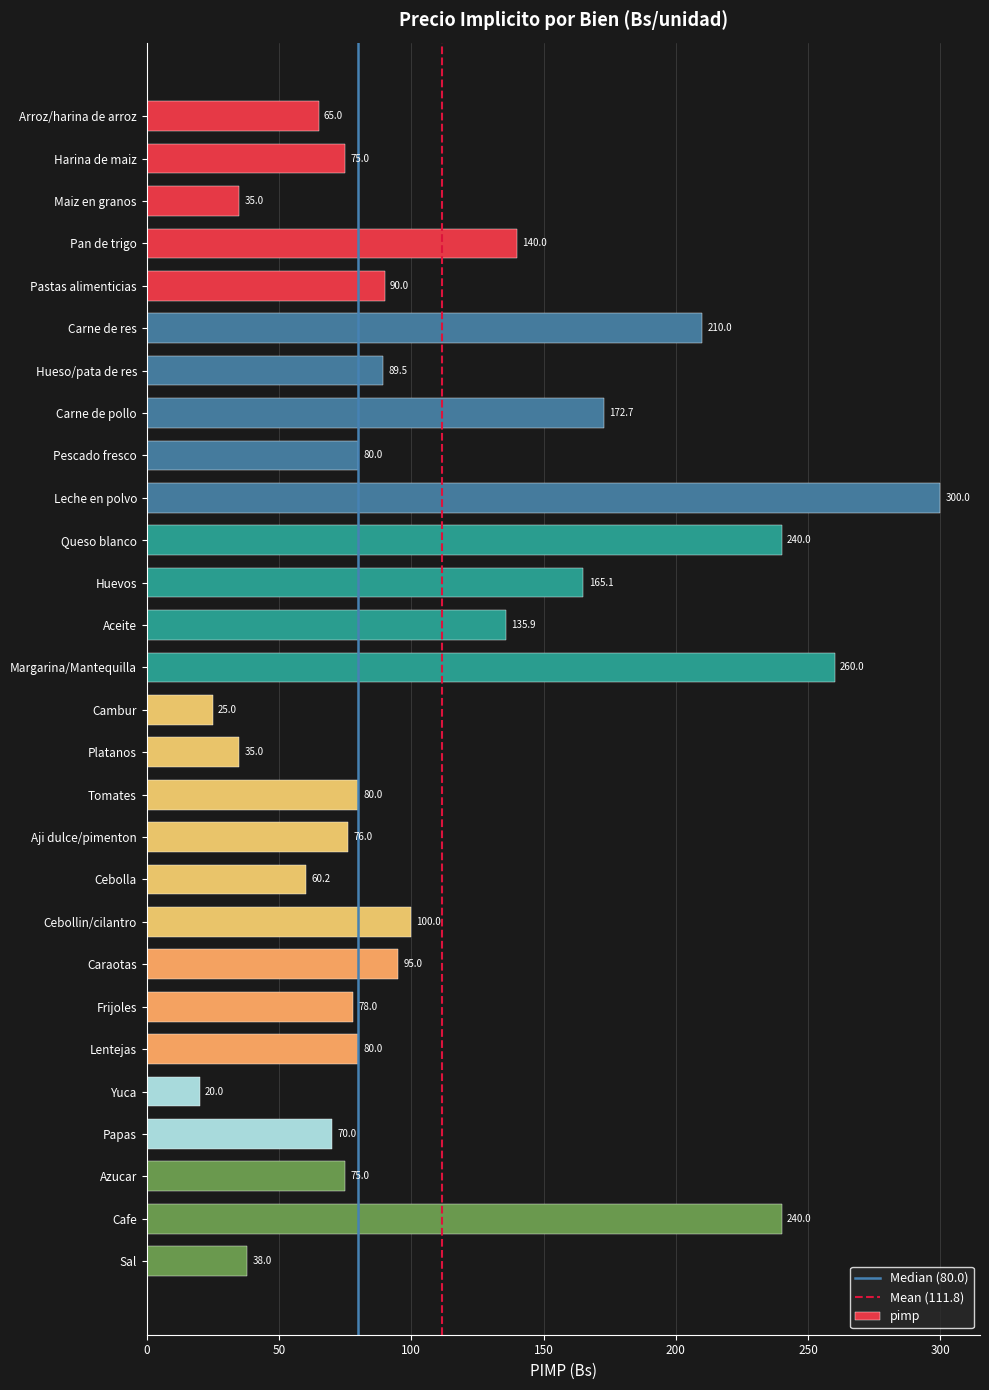

Does the chart contain stacked bars?

No